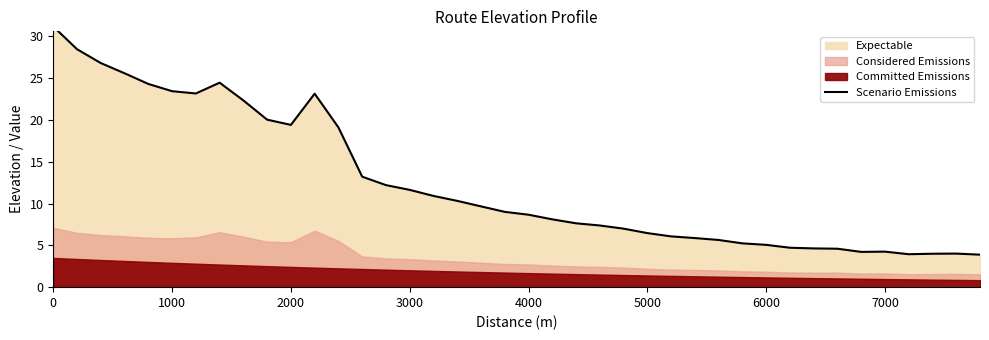

What position from the left is 1000?

6